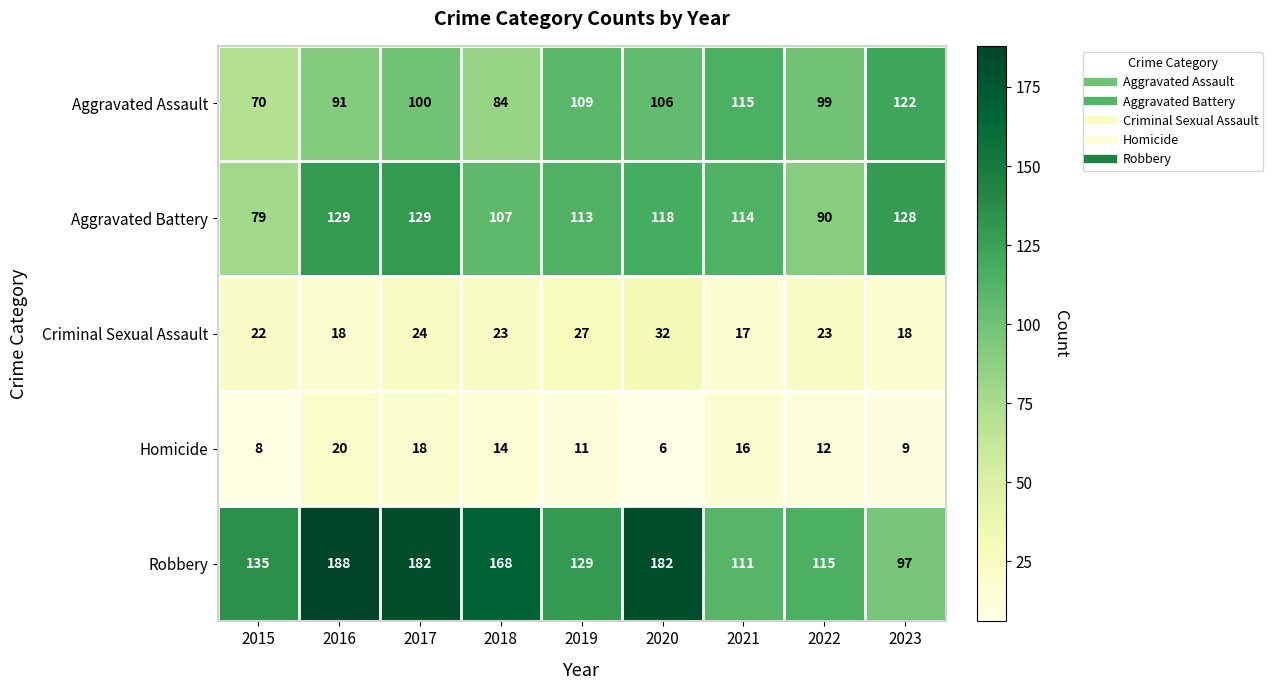

What is the minimum value for Aggravated Battery?

79